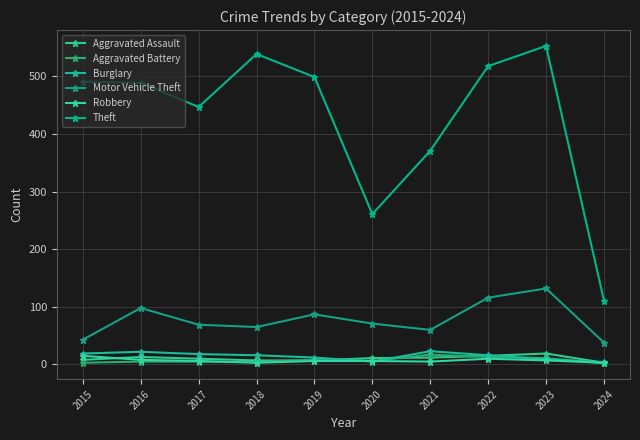

Is it true that Theft equals 459 at 2020?

False